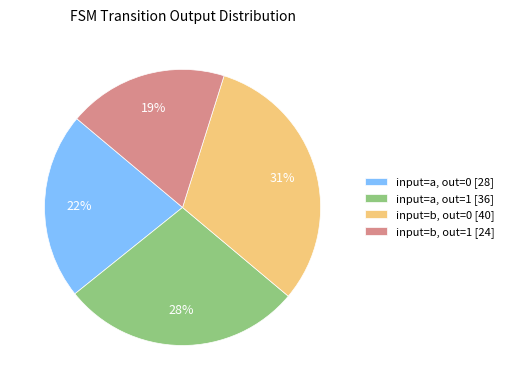

Is there a majority slice in this chart?

No